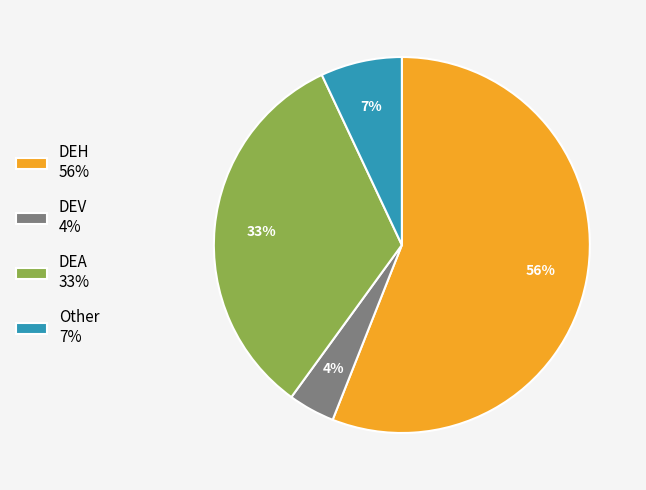

True or false: DEH accounts for 56% of the total.

True